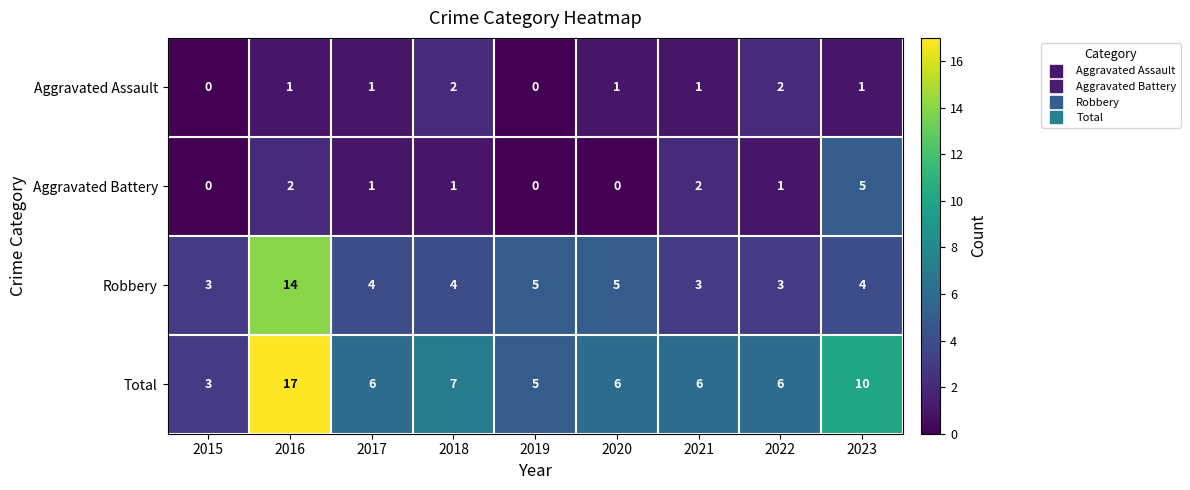

Between 2015 and 2023, which series saw the biggest shift?

Total